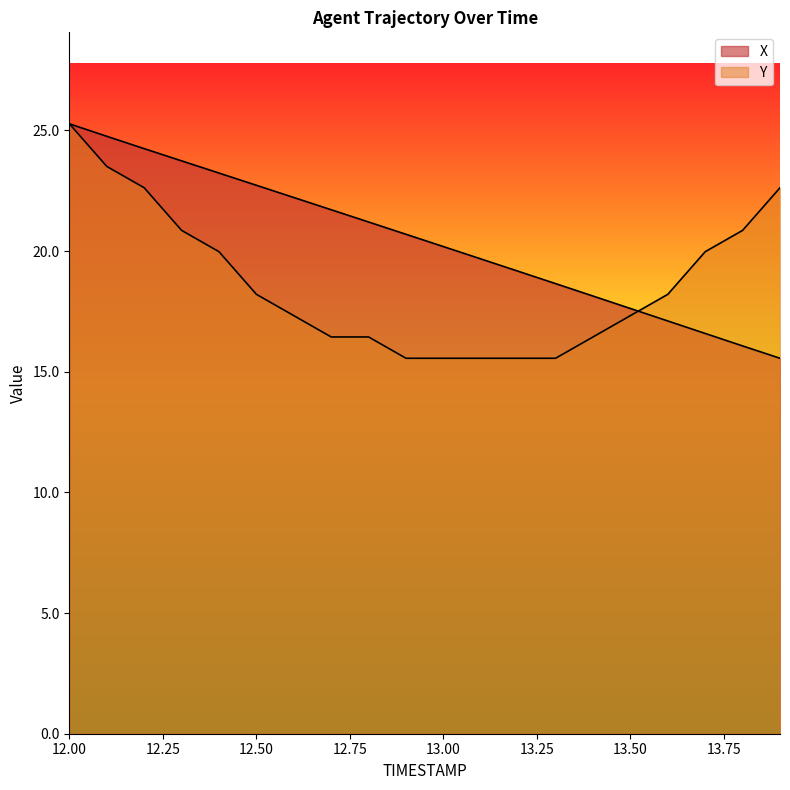

At which category is the sum across all series the highest?

12.0